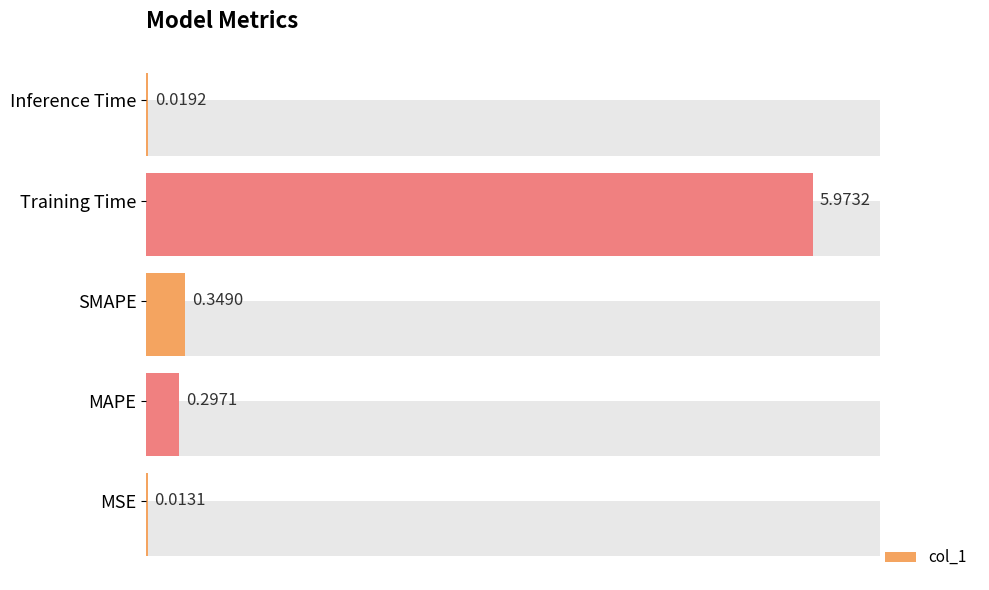

Are the bars grouped side by side (vs. stacked)?

No